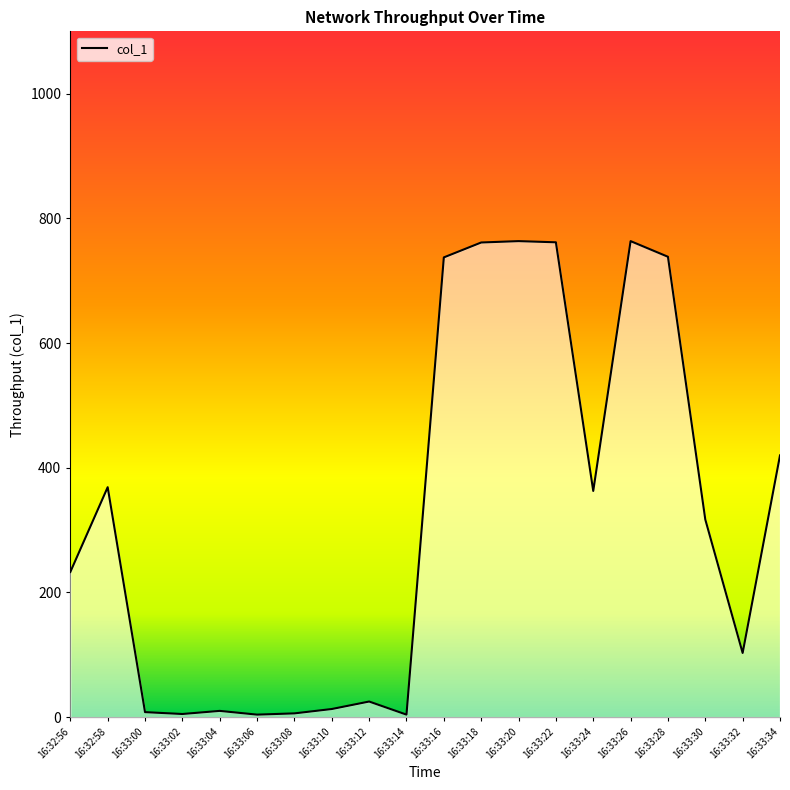

What is the greatest value displayed?

763.5